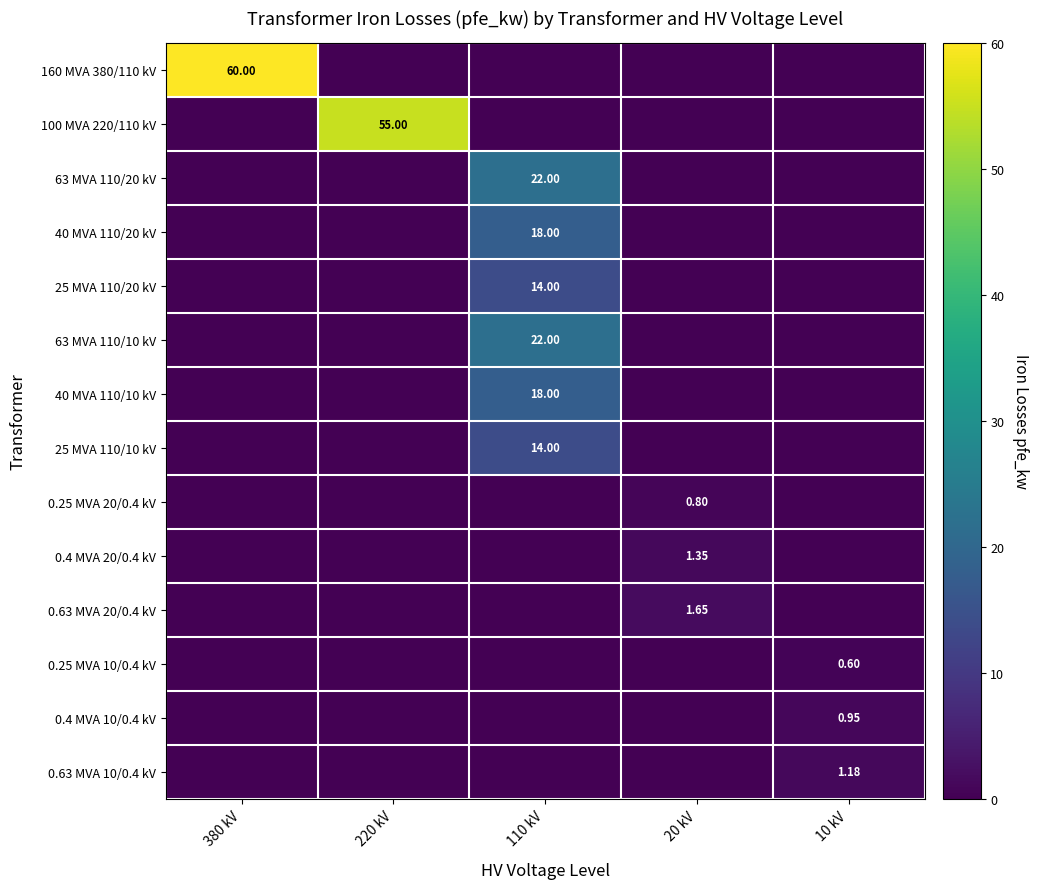

What is the difference between the highest and lowest values at 220 kV?

55.0